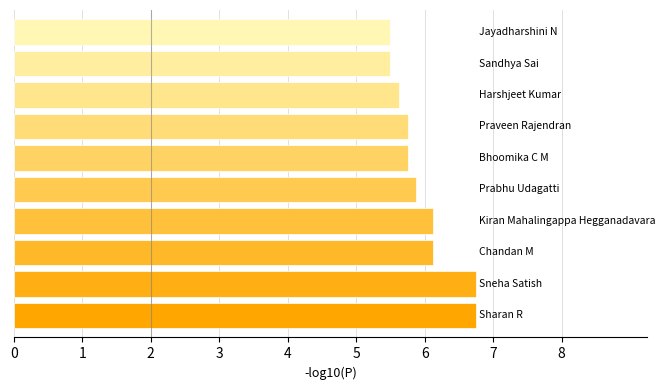

What is the minimum value shown in the chart?

5.5